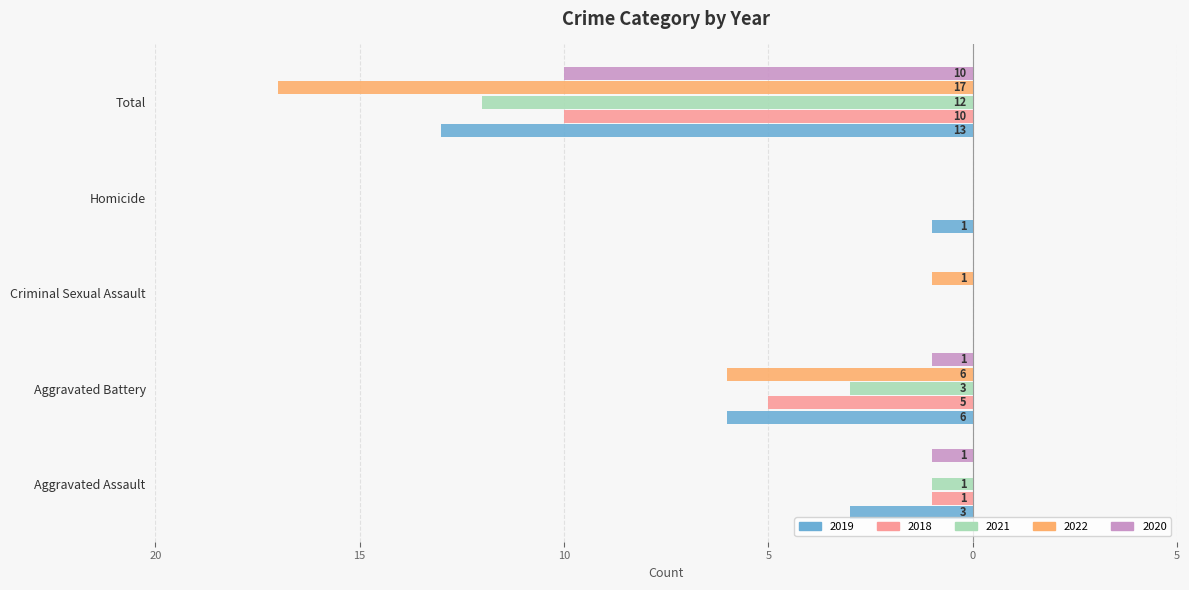

What are all the series names shown in the legend?

2019, 2018, 2021, 2022, 2020